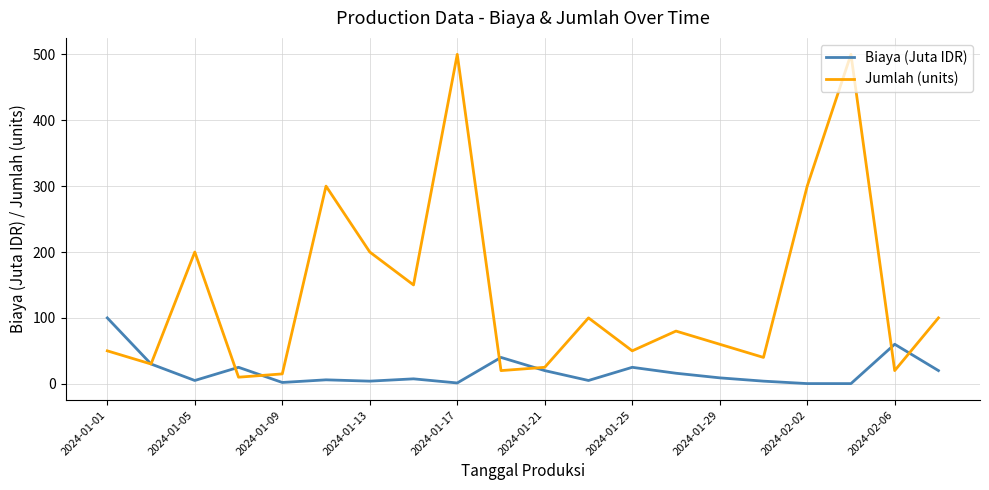

Which series has the largest total across all categories?

Jumlah (units)